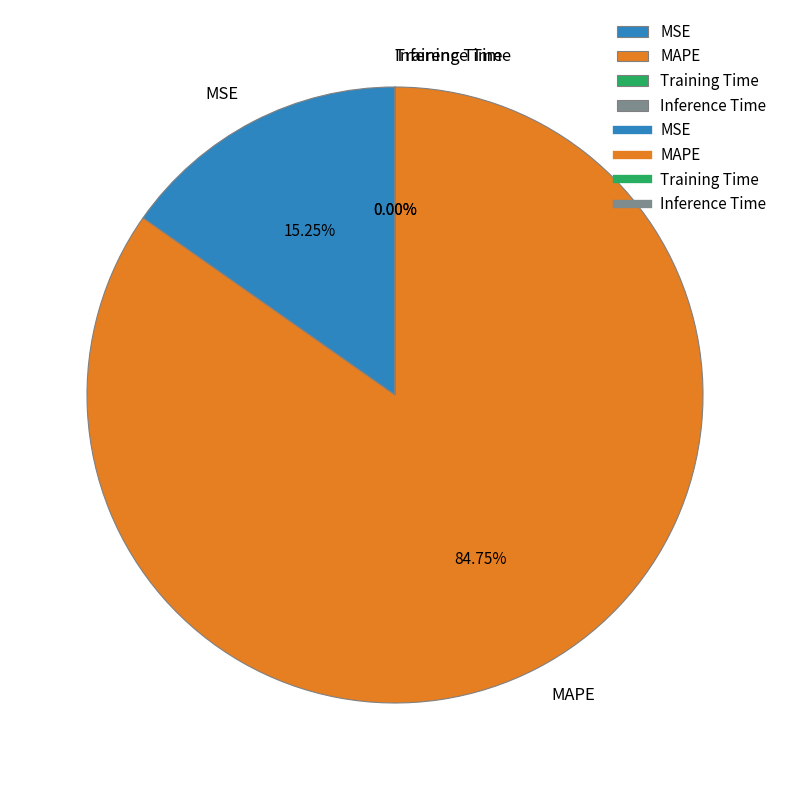

Which slice is the largest?

MAPE